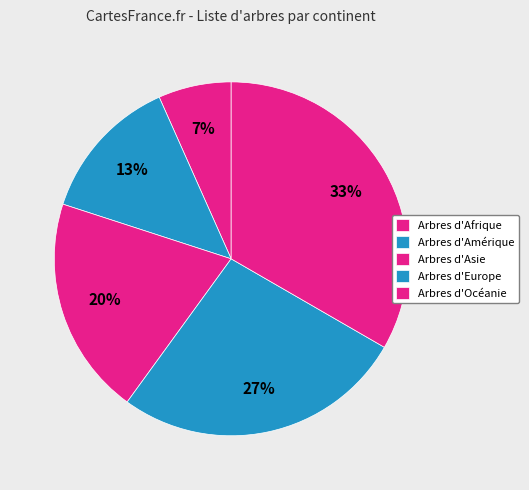

Which slice is the smallest?

Arbres d'Afrique